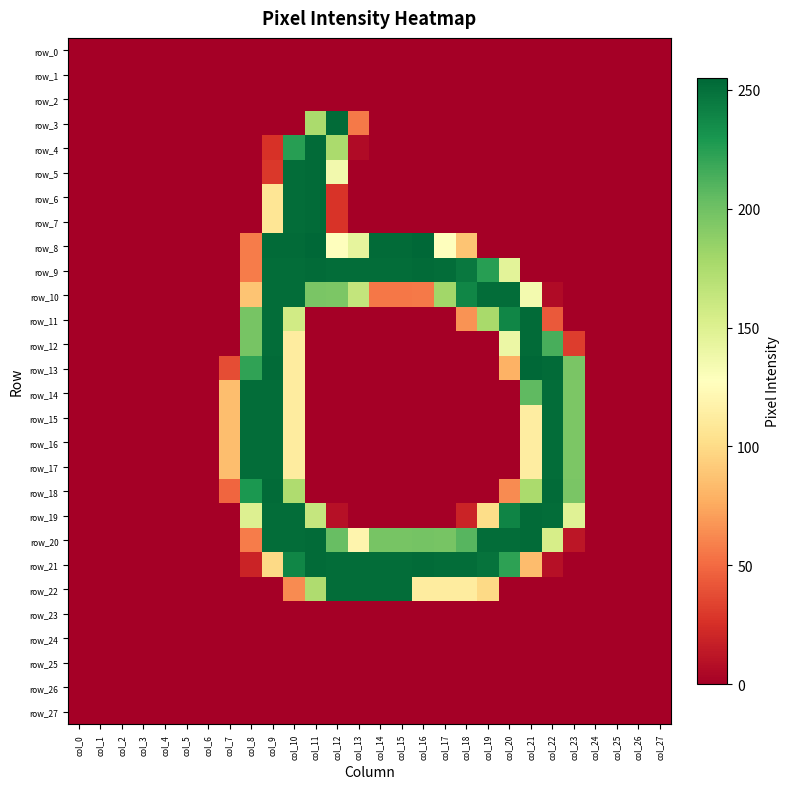

List the series in order of their peak value, lowest first.

row_0, row_1, row_2, row_23, row_24, row_25, row_26, row_27, row_10, row_14, row_15, row_16, row_17, row_22, row_3, row_4, row_5, row_6, row_7, row_9, row_11, row_12, row_18, row_19, row_20, row_21, row_8, row_13